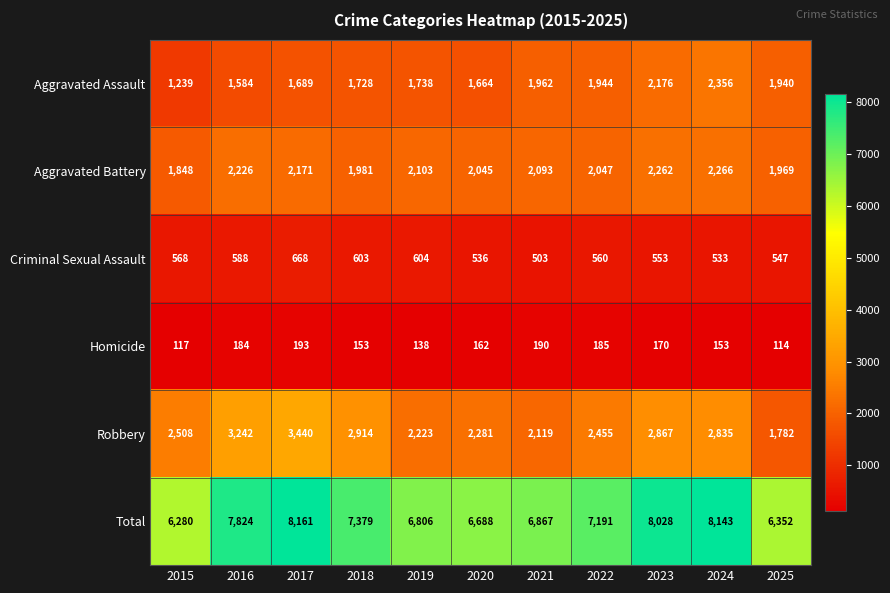

Which series has the largest range (max minus min)?

Total